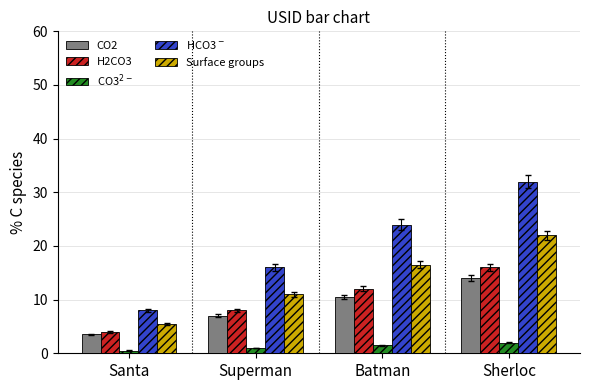

What is the difference between the second highest and minimum values in the CO2 series?

7.0